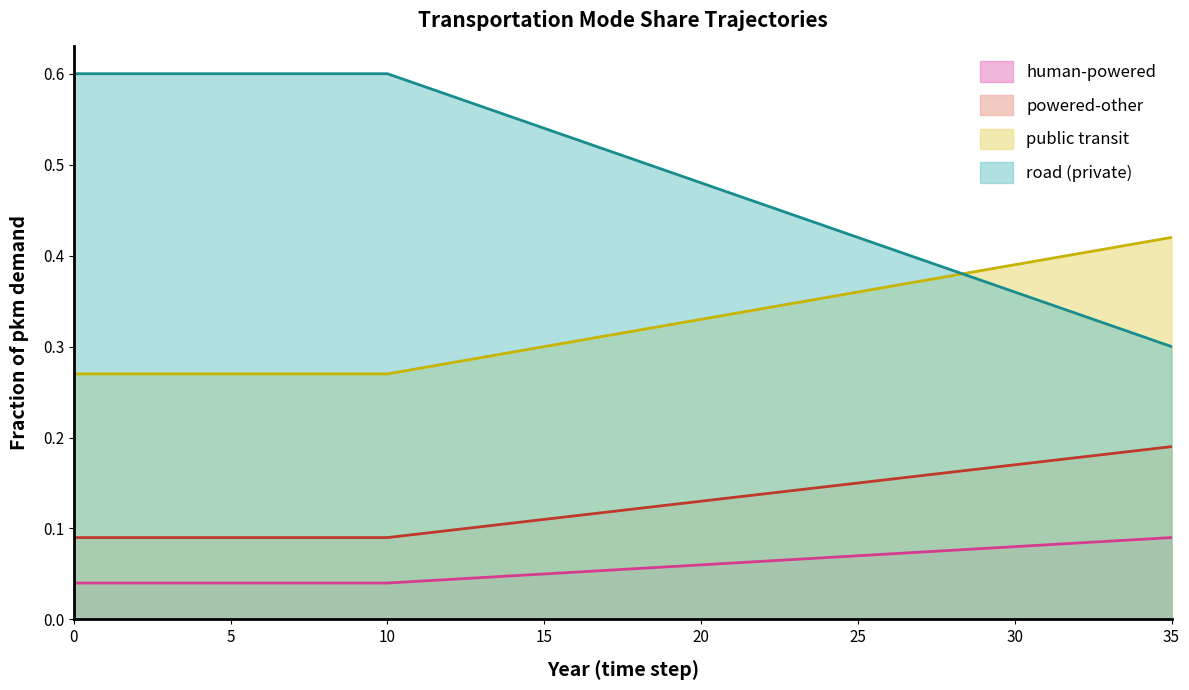

What is the value of the frac_trns_pkm_dem_private_and_public_hu point at the 34th from the left?

0.1